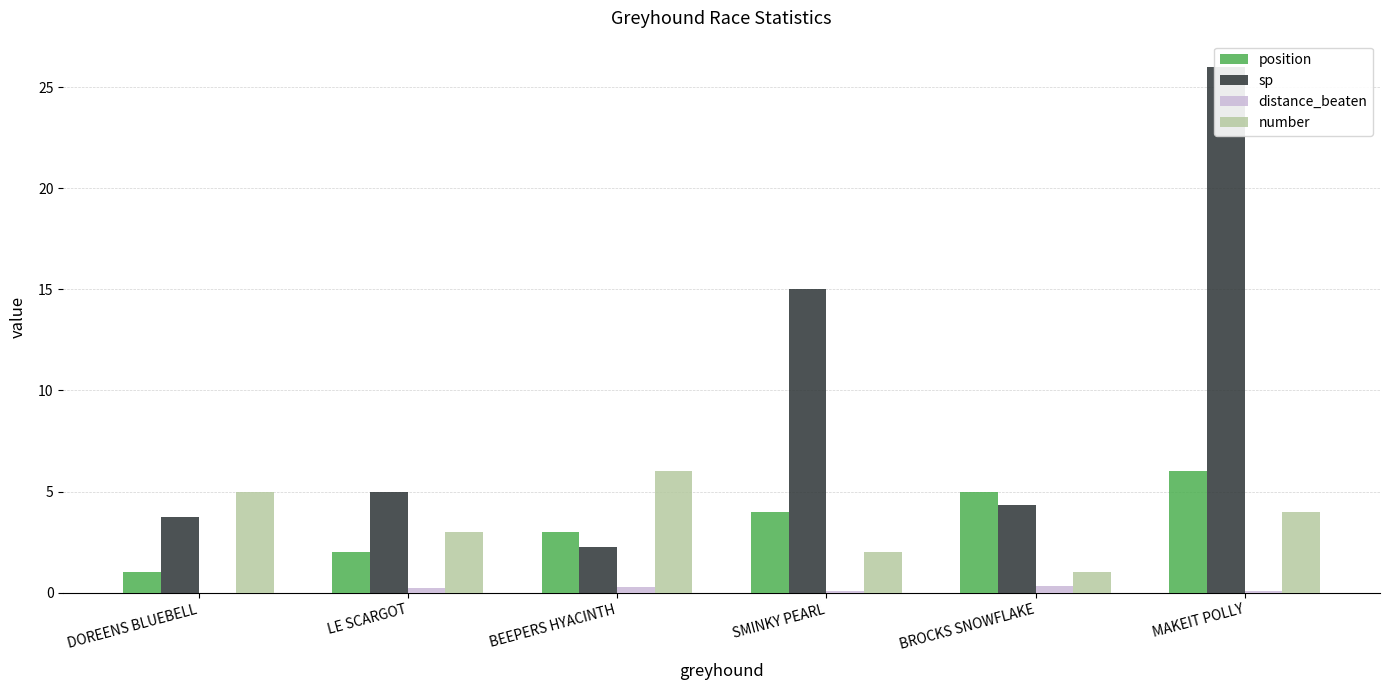

Rank the series by their maximum value, from highest to lowest.

sp, position, number, distance_beaten